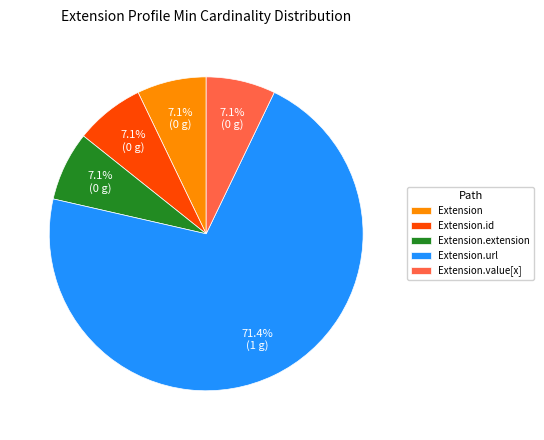

Does Extension.url account for over 50% of the chart?

Yes